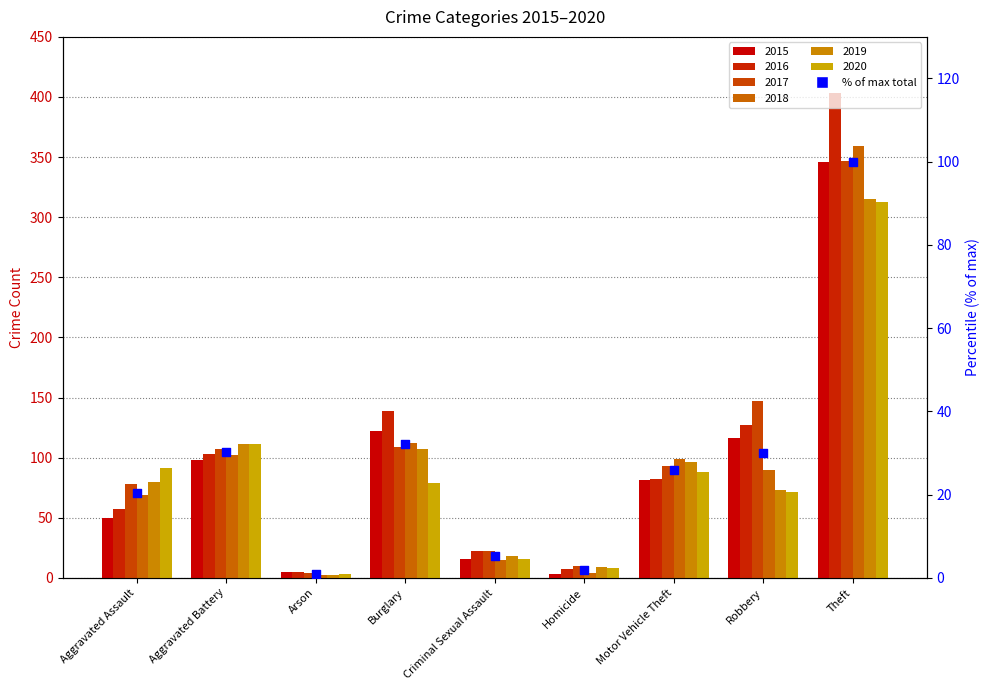

Approximately how many times larger is the value at Motor Vehicle Theft compared to Burglary?

0.8